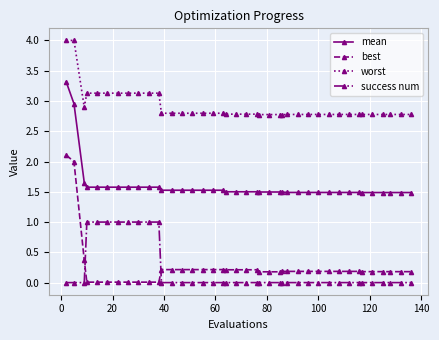

At how many categories does at least one series exceed 3?

10